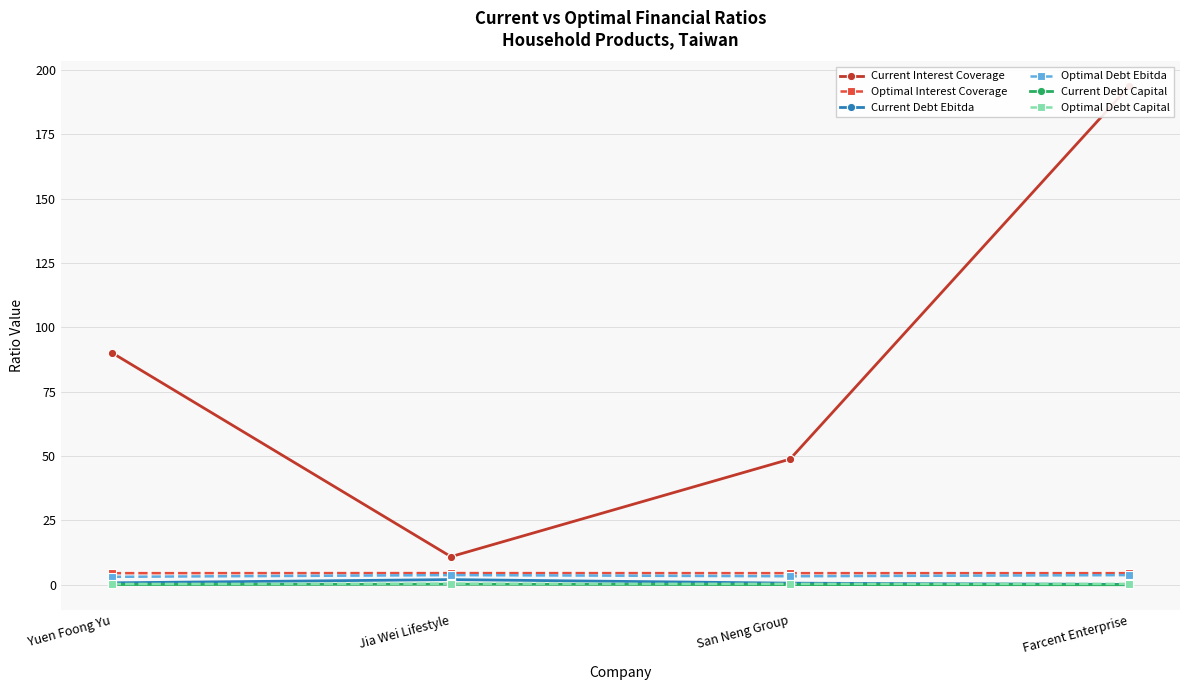

What is the approximate value of Current Debt Ebitda at Farcent Enterprise?

0.1